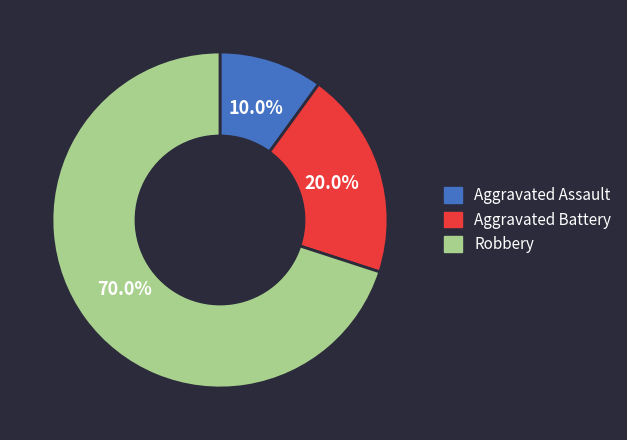

Which category accounts for the majority?

Robbery